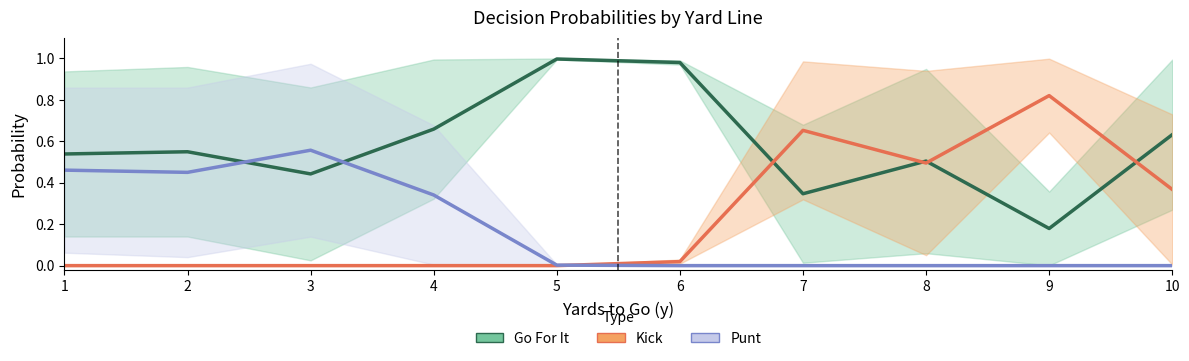

Which series has the widest spread of values?

Kick